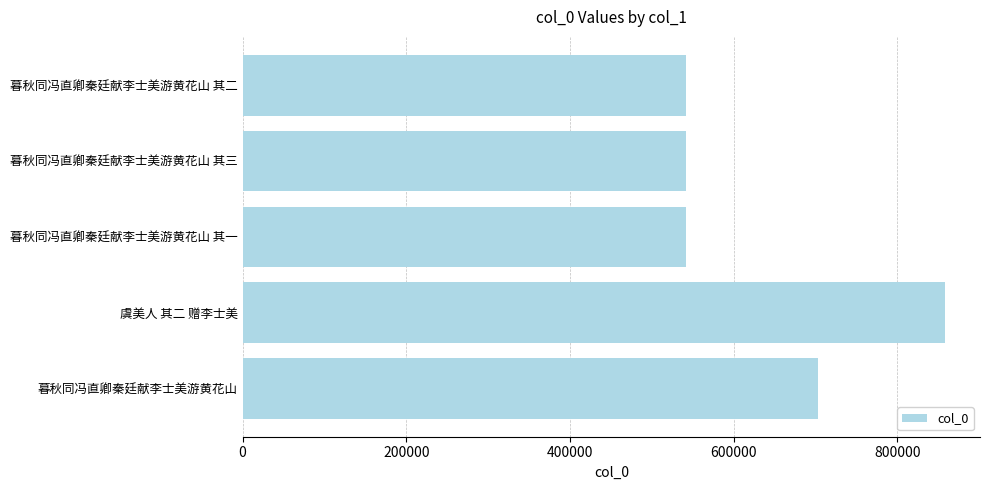

Are the bars grouped side by side (vs. stacked)?

No